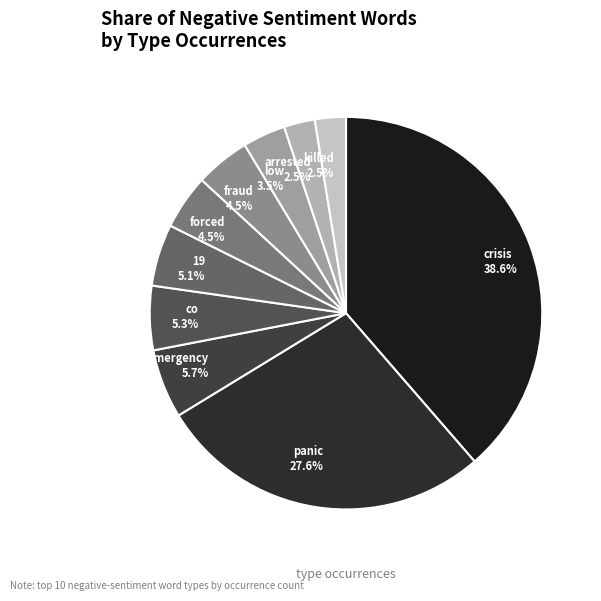

Do forced and crisis together represent more than half of the pie?

No